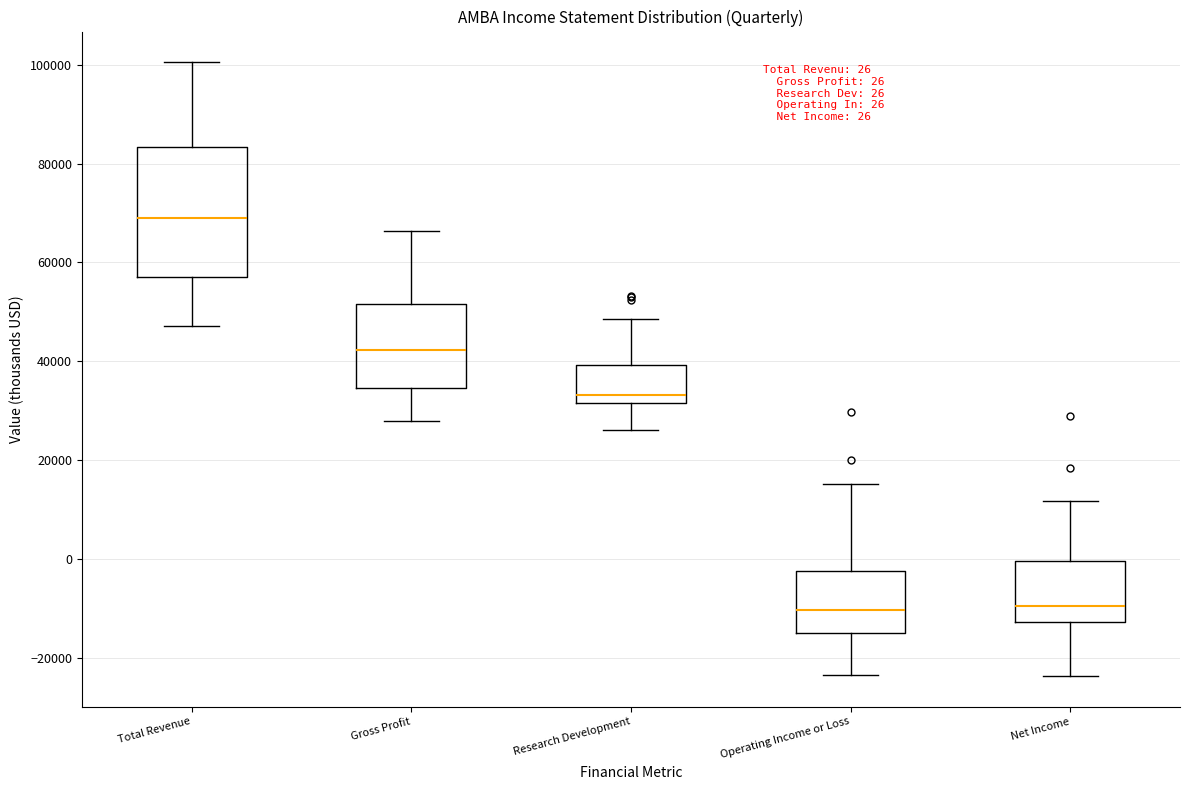

Which box has the highest median line?

Total Revenue